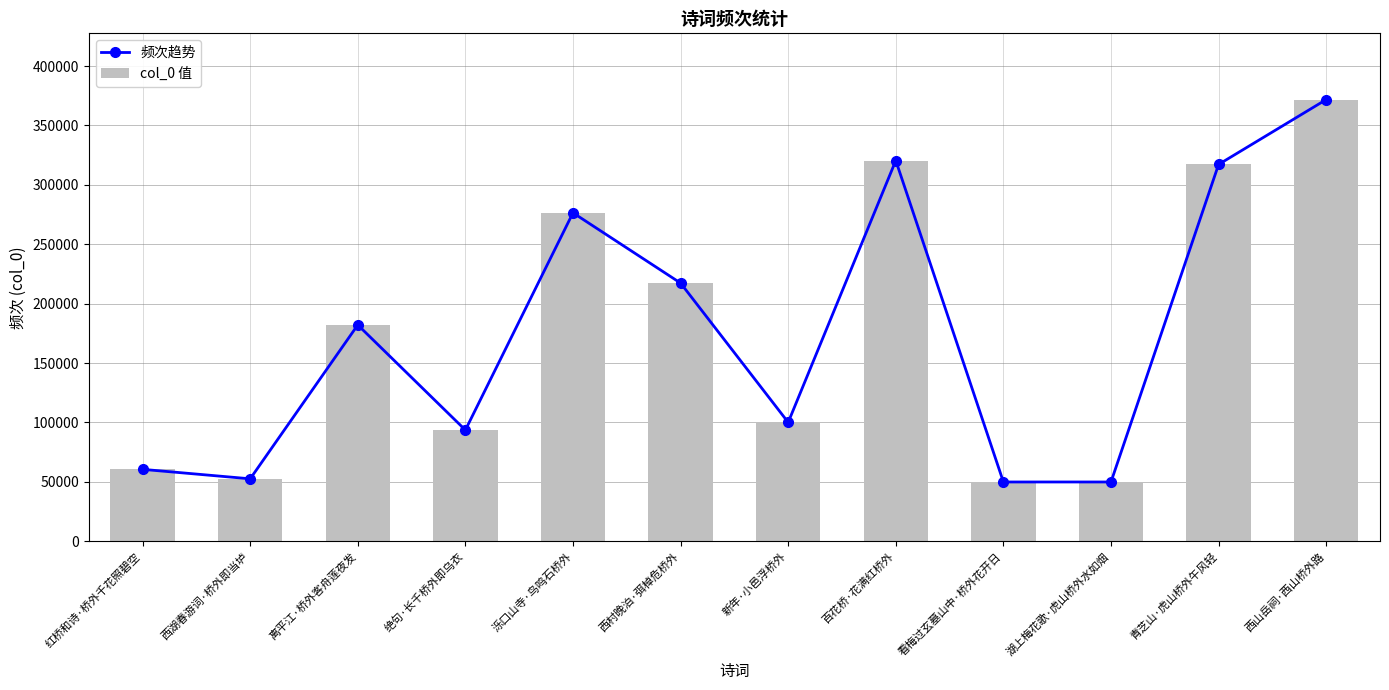

Reading right to left, list all the values displayed in this chart.

频次趋势: 371737	317147	49850	49847	320414	100036	217274	276416	93548	182050	52517	60489
col_0 值: 371737	317147	49850	49847	320414	100036	217274	276416	93548	182050	52517	60489